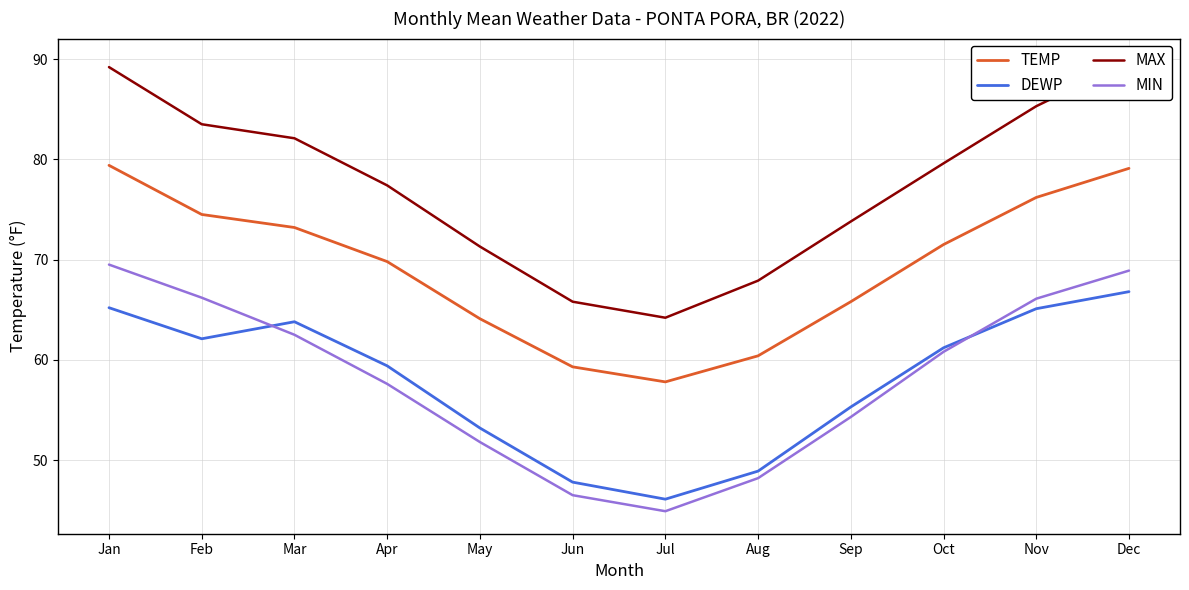

At which label is MIN closest to 57?

Apr